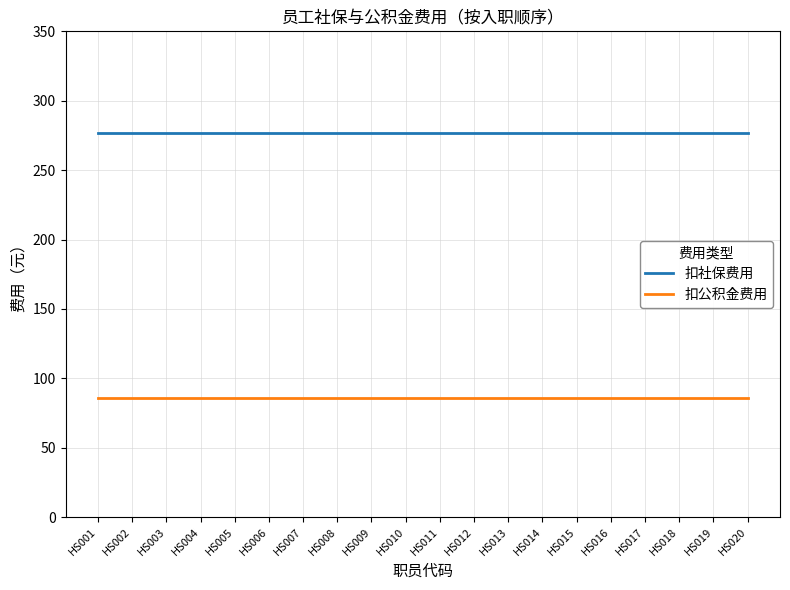

What is the maximum value shown in the chart?

276.5